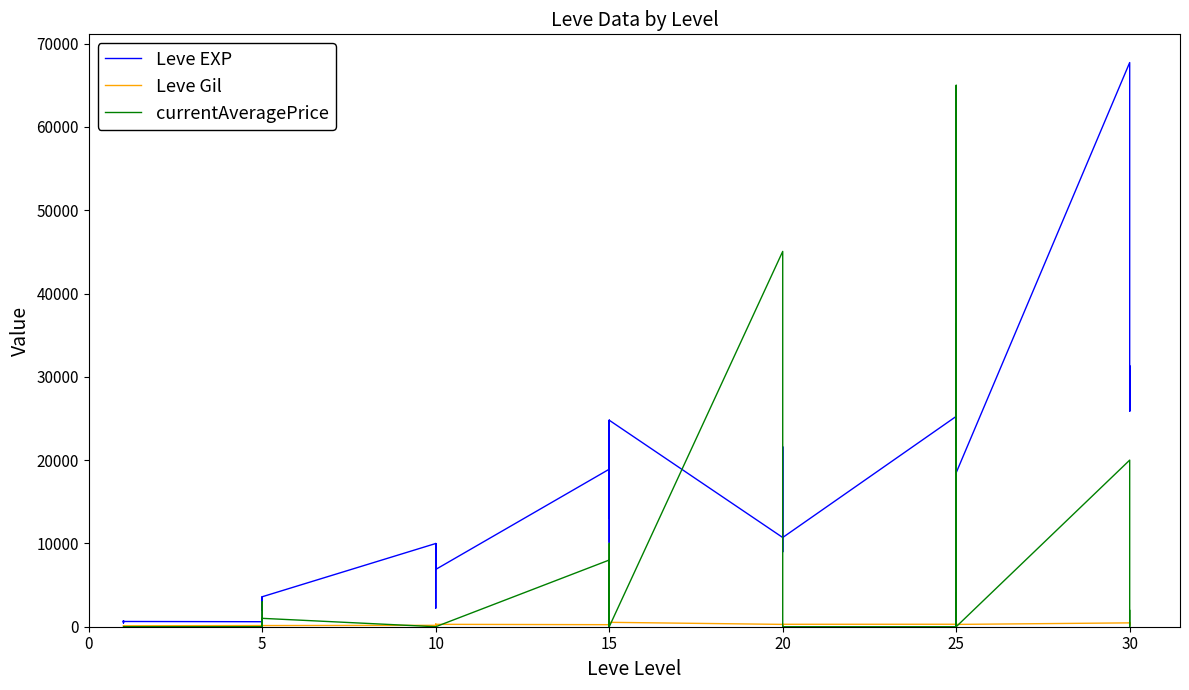

Reading right to left, what are all the values shown in this chart?

Leve EXP: 25900	31330	25900	67730	18490	36390	25250	21830	25250	25250	10710	8990	21600	18290	12960	10710	24790	13040	10100	24790	13040	18910	6880	9990	2230	7880	7880	9990	3600	1980	3600	3040	2230	600	630	630	720	450	690	630
Leve Gil: 355	151	532	463	277	485	298	268	252	296	292	105	290	192	166	280	529	173	223	529	173	245	288	293	168	250	288	168	139	140	139	169	170	139	112	113	112	112	116	113
currentAveragePrice: 1951	0	0	20000	0	4000	0	65000	16248	0	0	0	0	0	5011	45059	0	0	10014	8003	0	8006	0	0	0	0	0	0	1006	0	0	0	3004	0	0	0	0	0	0	5